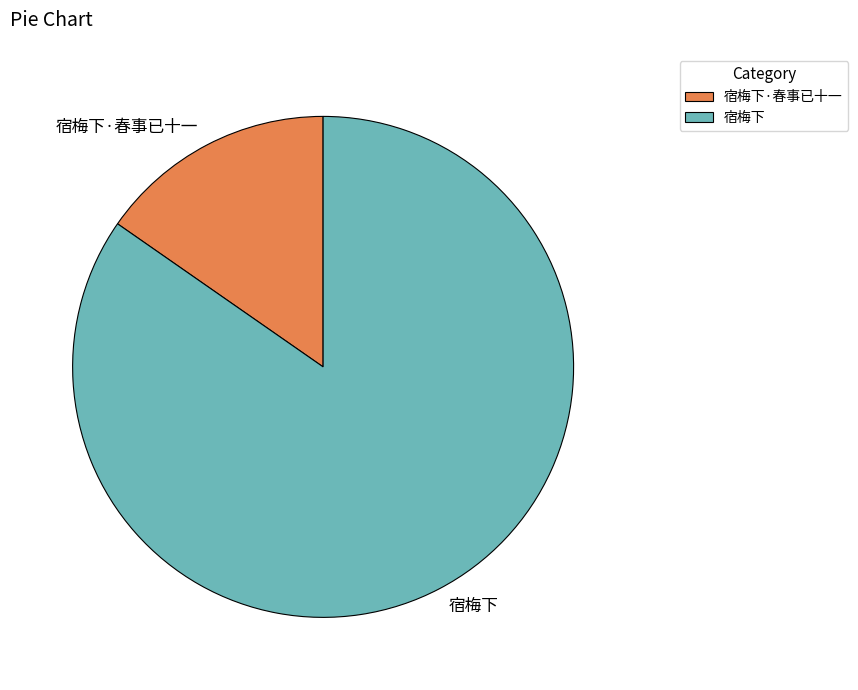

Count the number of slices in the pie.

2